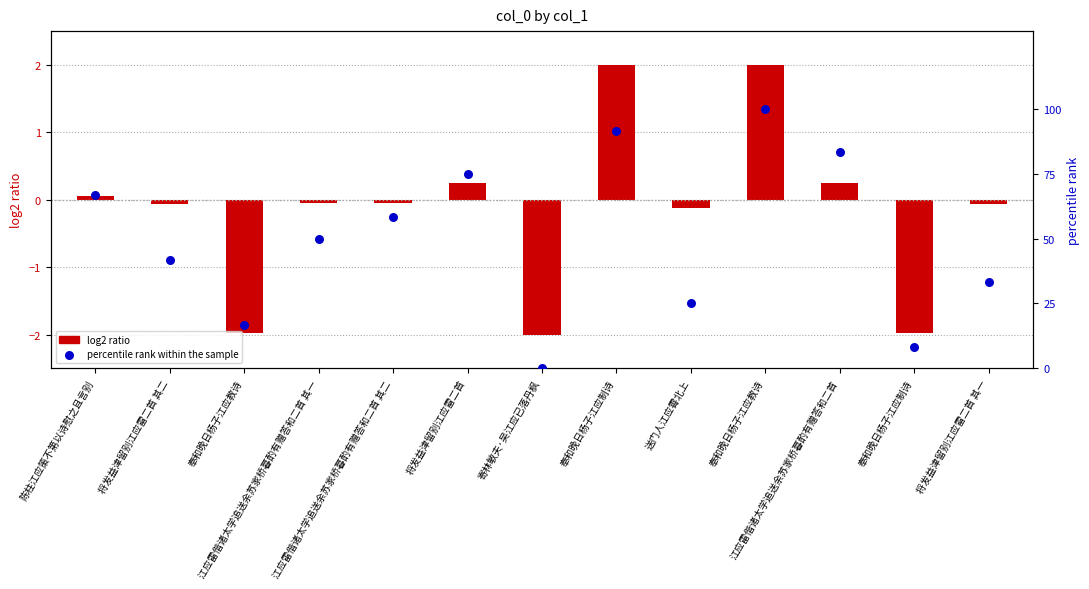

Which series has the widest spread of Y values?

percentile rank within the sample